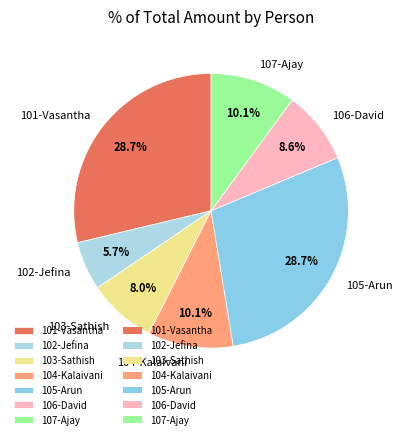

True or false: 101-Vasantha accounts for 21% of the total.

False